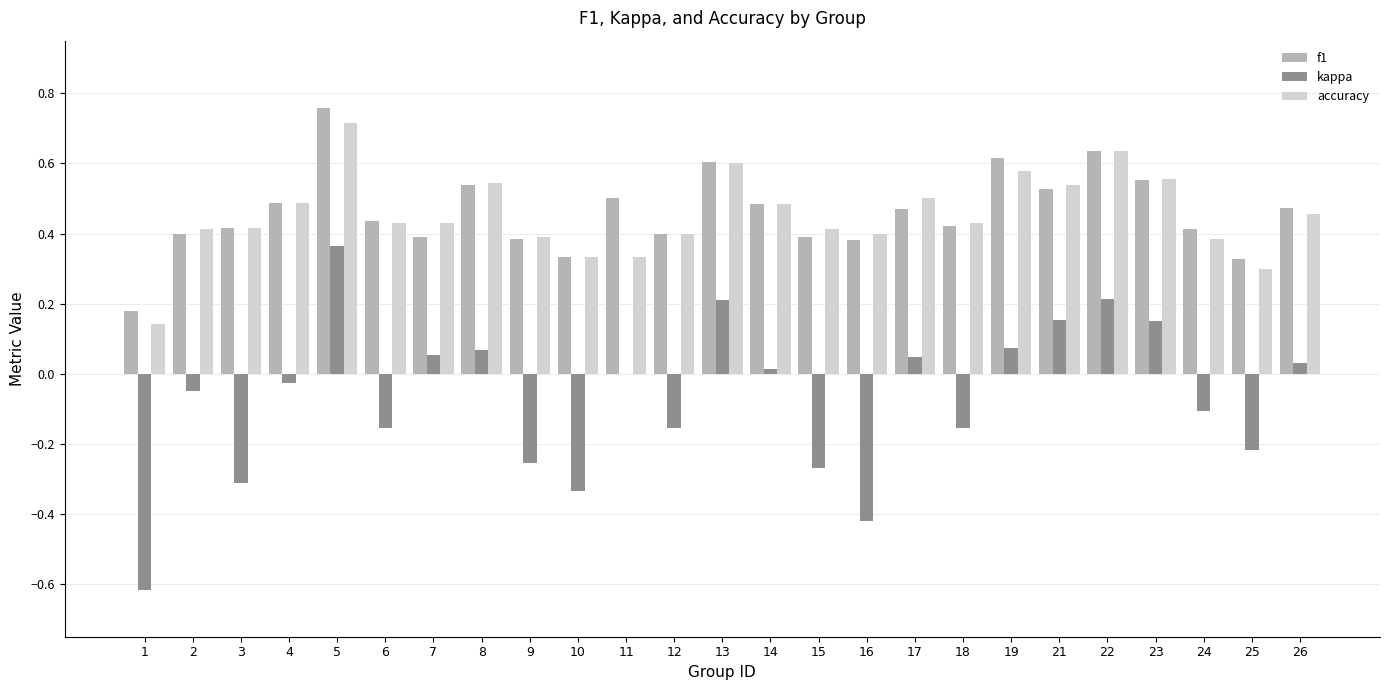

Does the chart contain stacked bars?

No